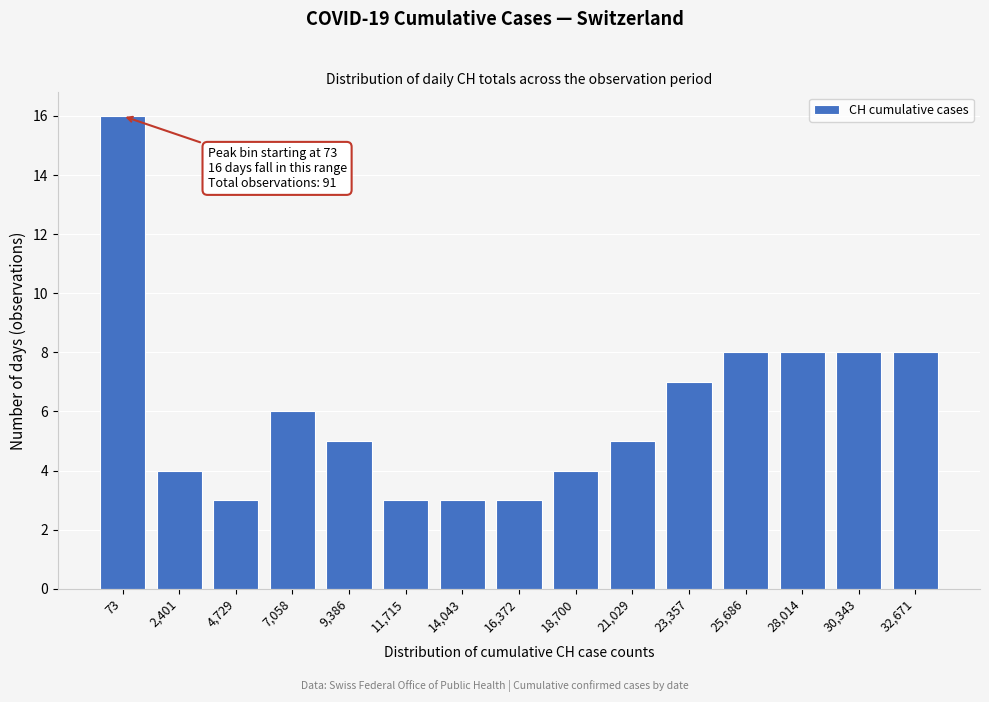

Reading left to right, extract all data points from this chart.

16	4	3	6	5	3	3	3	4	5	7	8	8	8	8